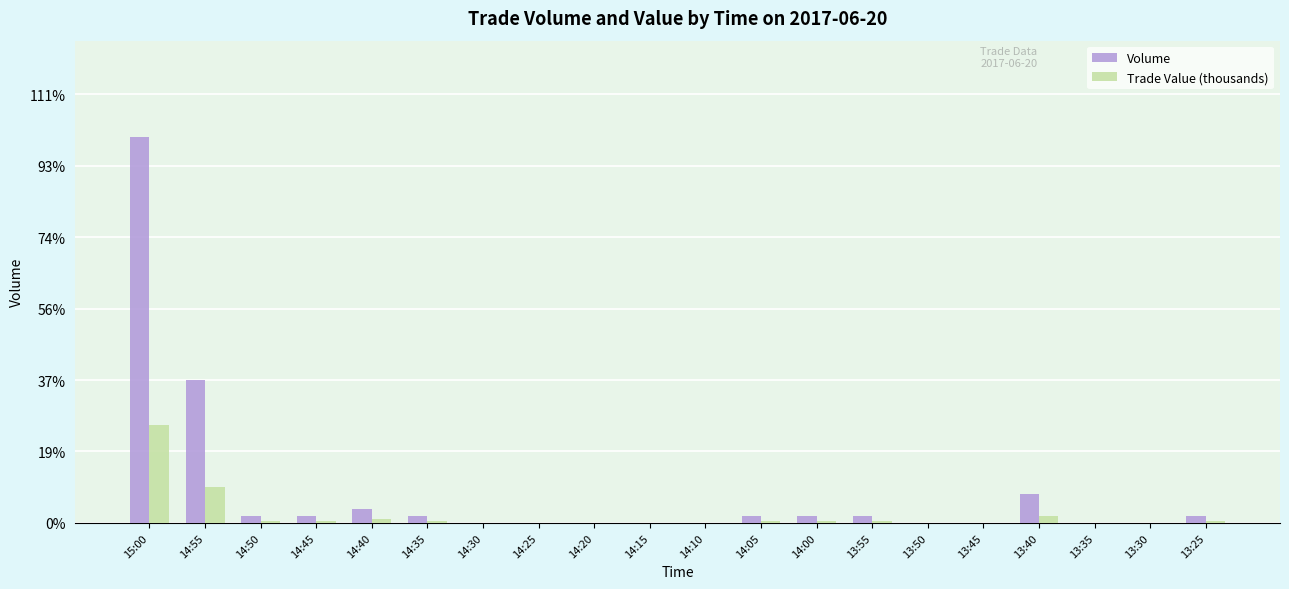

At how many categories does at least one series exceed 34077?

1